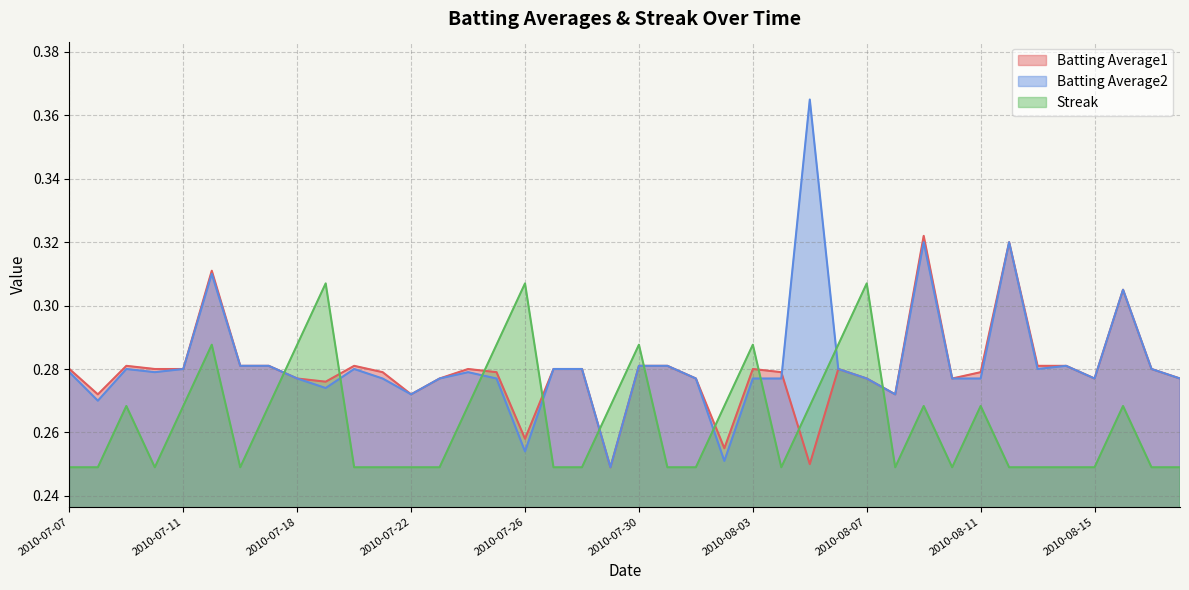

Does the chart display data point markers on the line(s)?

No